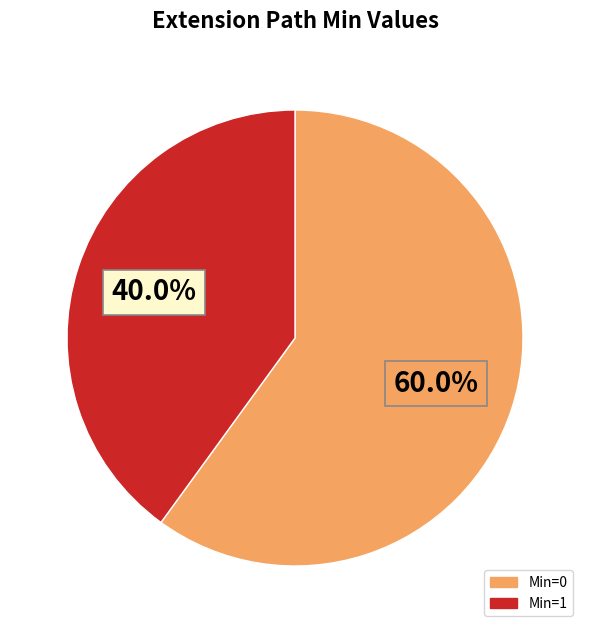

Does any single category account for the majority?

Yes